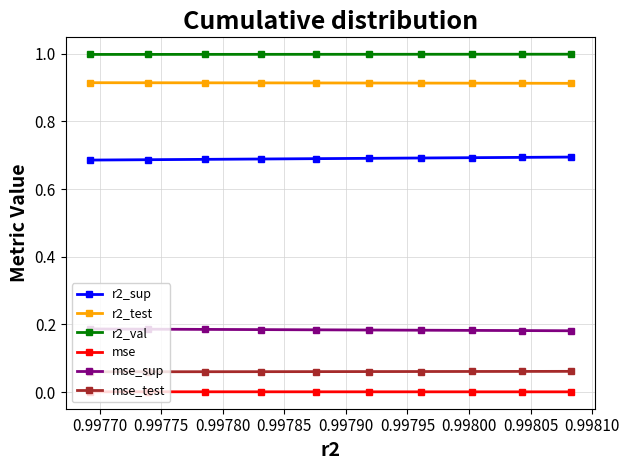

How many mse_sup values are between 0 and 1?

10